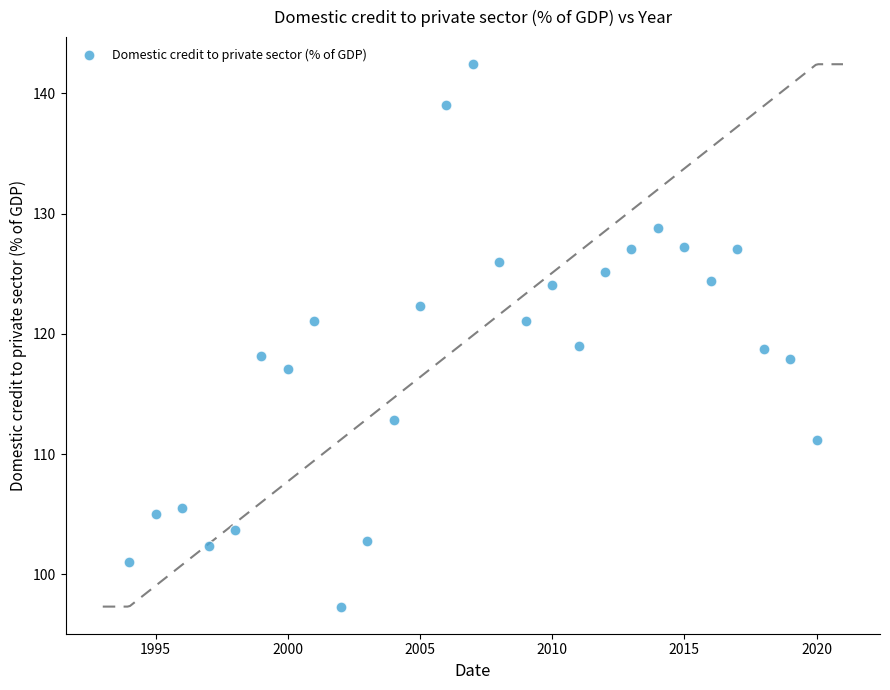

What is the range of Y values (max minus min)?

45.1